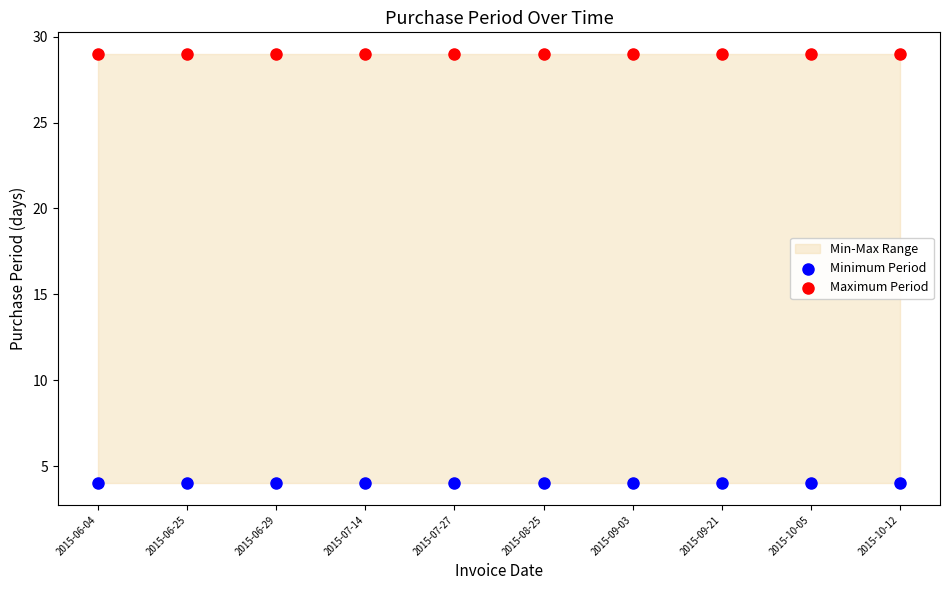

Which series contains the lowest Y value?

Minimum Period